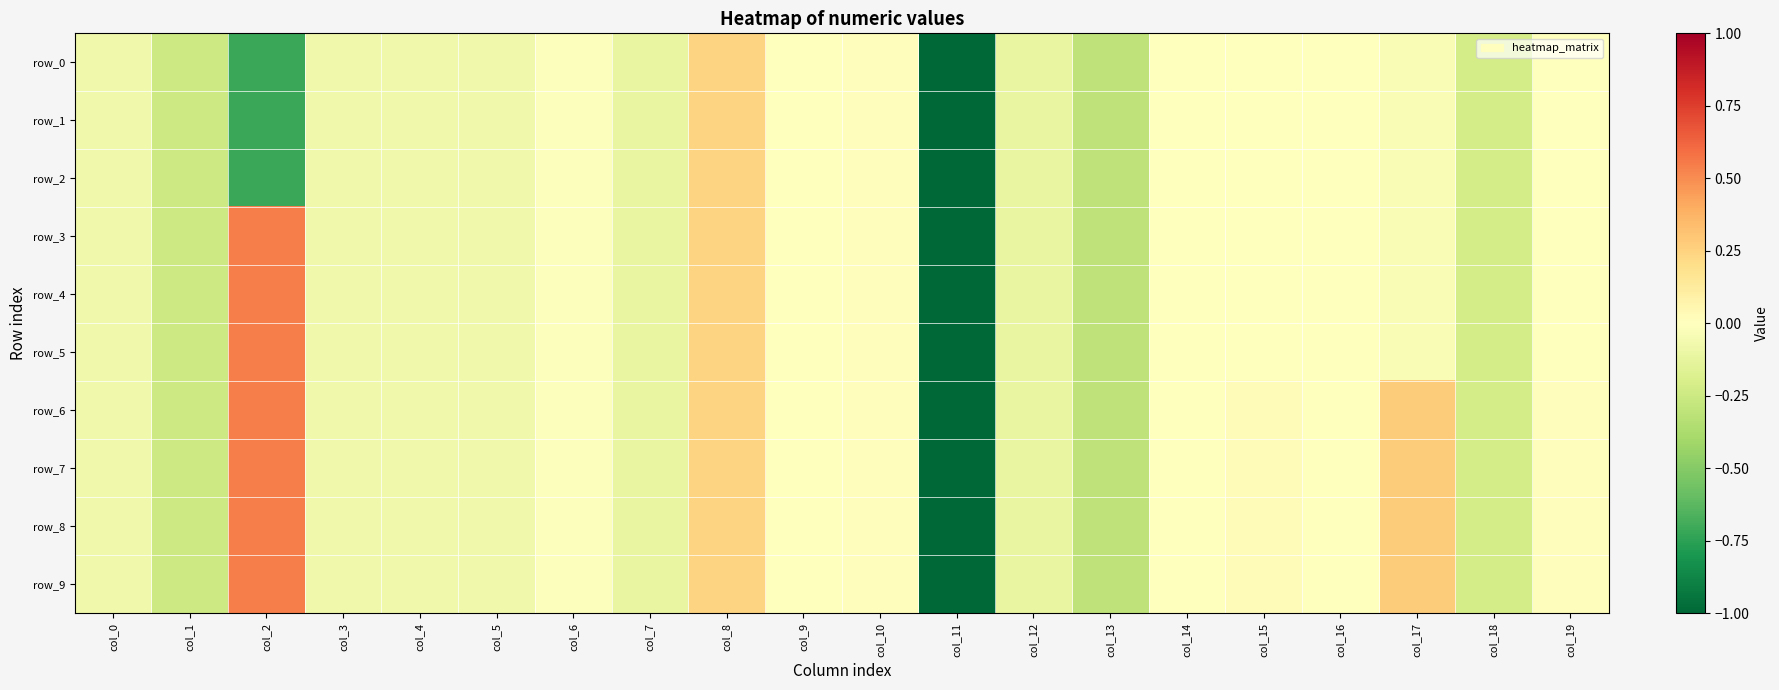

What is the sum of all row_7 values?

-1.2